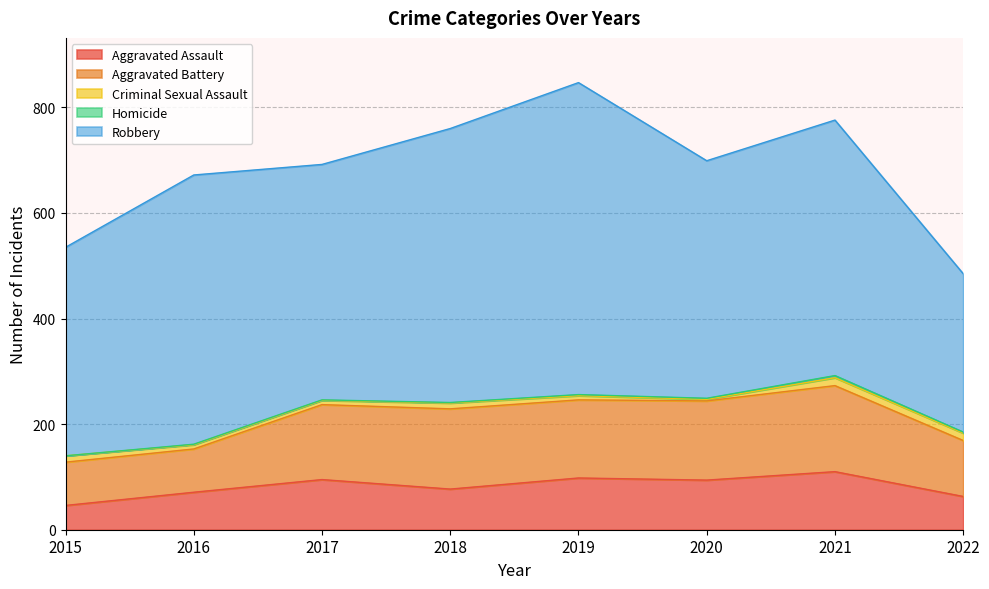

True or false: Criminal Sexual Assault has more than 2 interior local peaks.

False